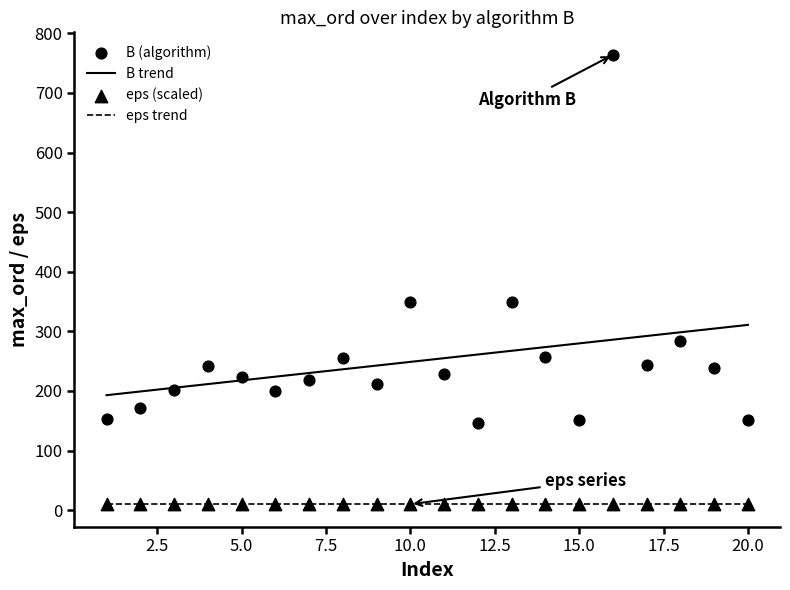

What is the ratio of the value at 3 to the value at 9?

1.0